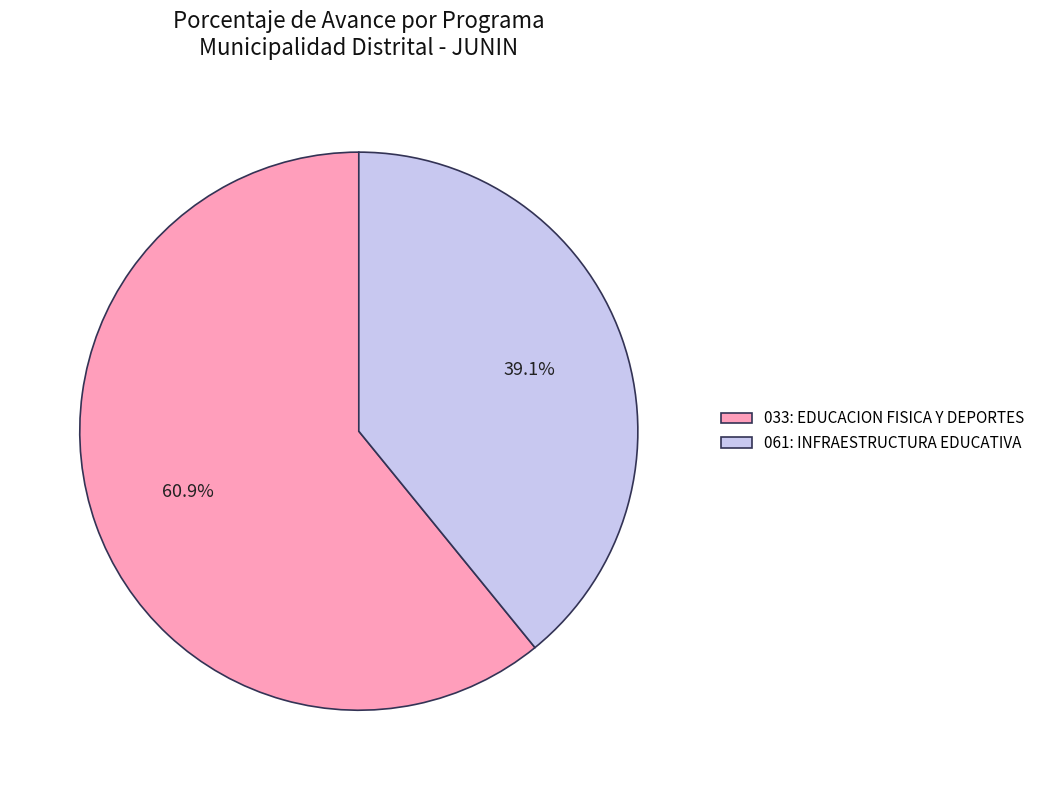

What is the largest slice in the pie chart?

033: EDUCACION FISICA Y DEPORTES